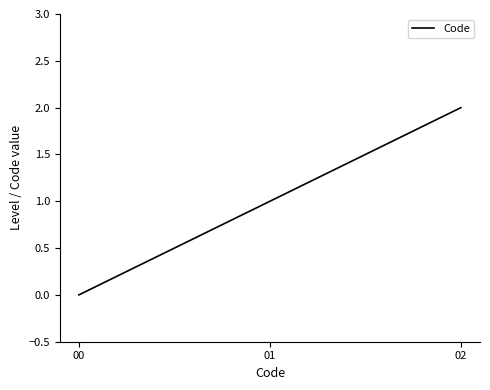

Is it true that the value at 00 is -1?

False